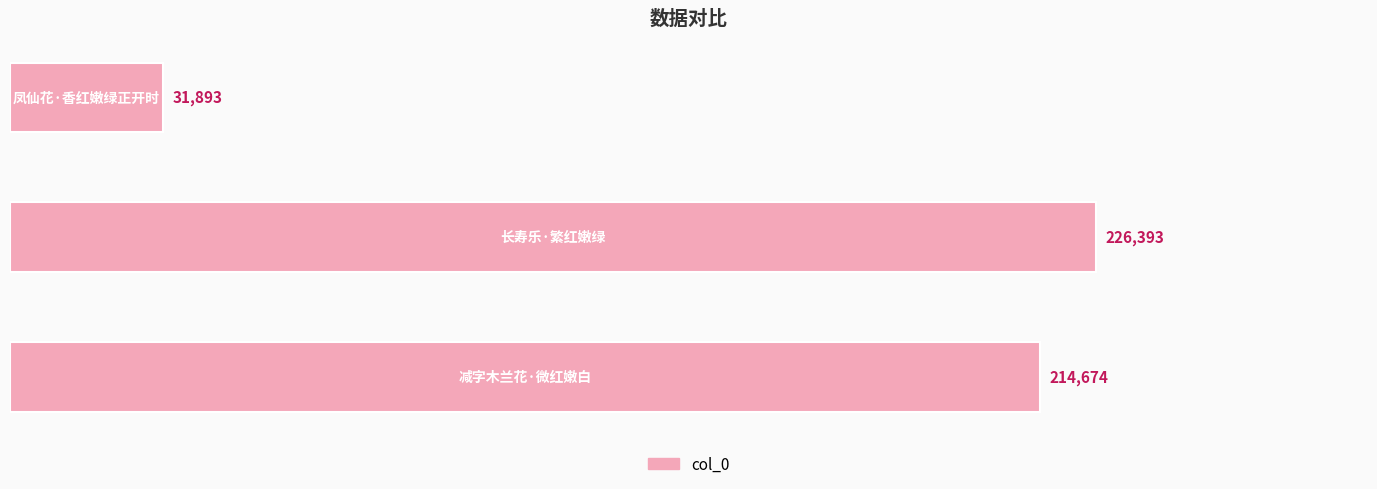

What is the average value?

157653